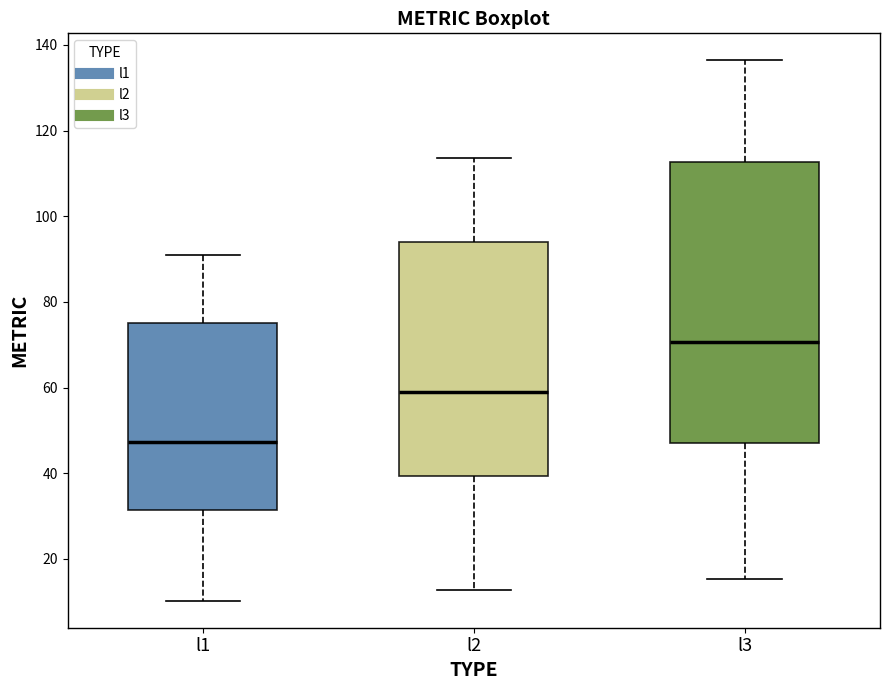

Reading left to right, read every box against the y-axis: the position of its median line, the range the box covers, and the ends of its whiskers. The values are not printed on the chart, so give them approximately, as read against the axis.

l1: median 48, box 32 to 76, whiskers 10 to 90
l2: median 58, box 40 to 94, whiskers 12 to 114
l3: median 70, box 48 to 112, whiskers 16 to 136